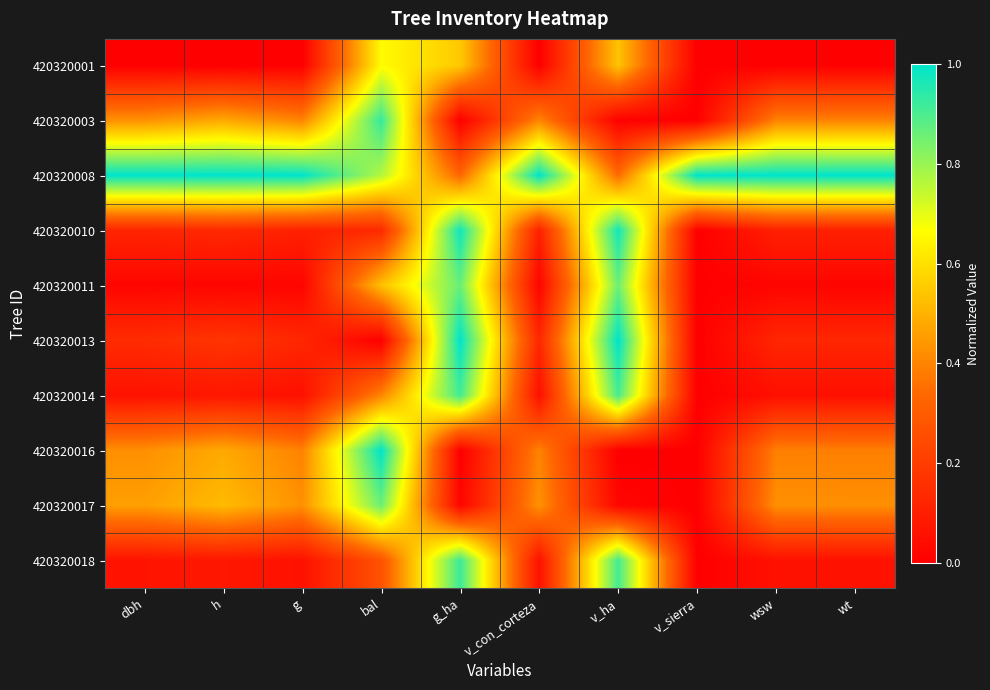

How many distinct data groups are displayed?

10